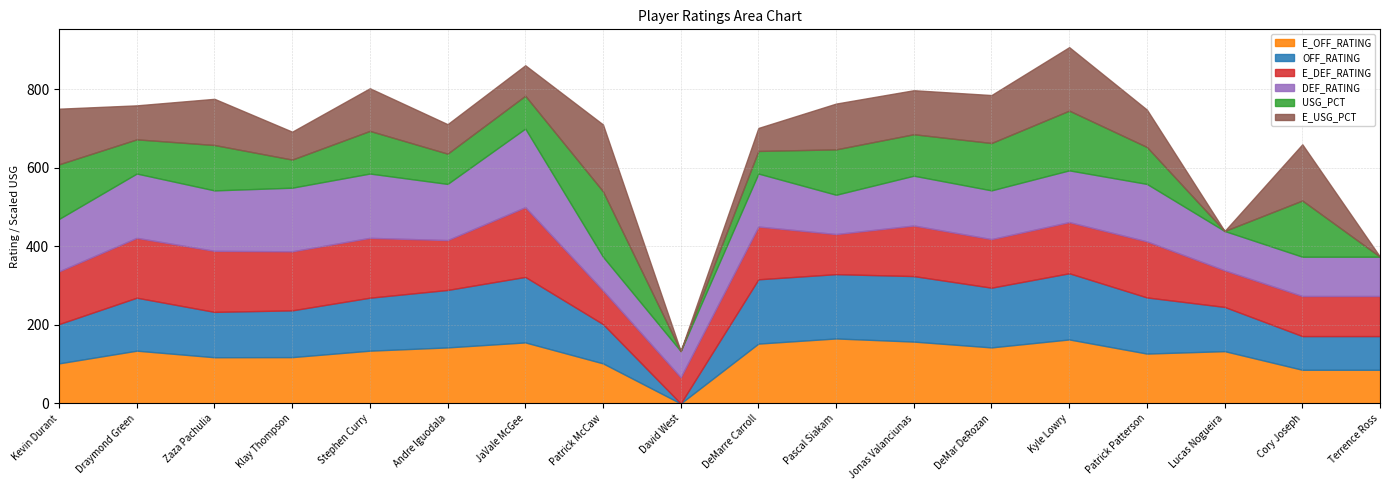

Which label corresponds to the largest value in the chart?

JaVale McGee